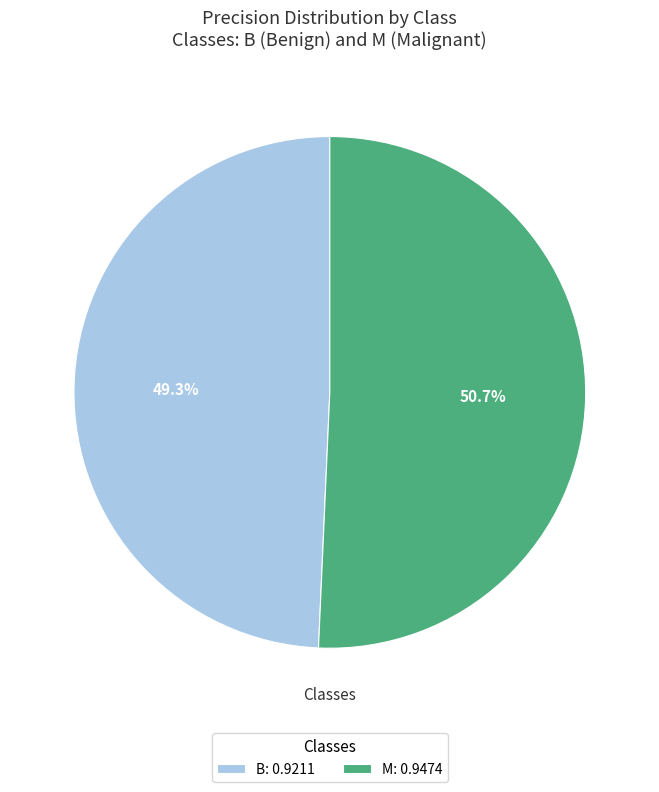

Combined, what portion of the pie is M and B?

100.0%